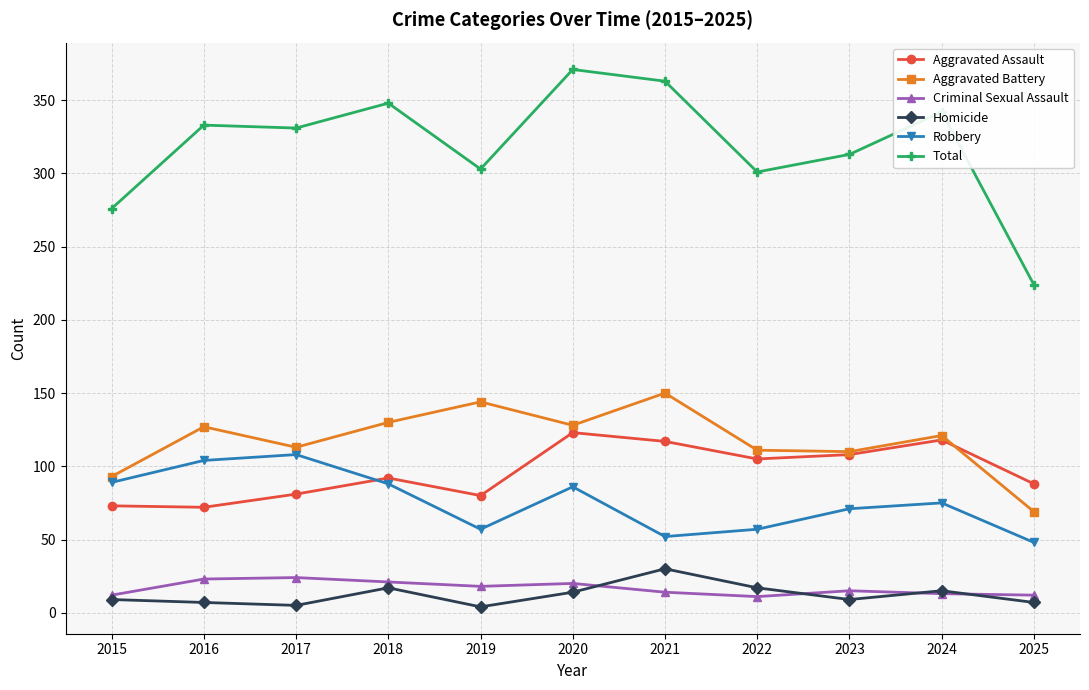

At 2016, list the series in order from largest to smallest.

Total, Aggravated Battery, Robbery, Aggravated Assault, Criminal Sexual Assault, Homicide